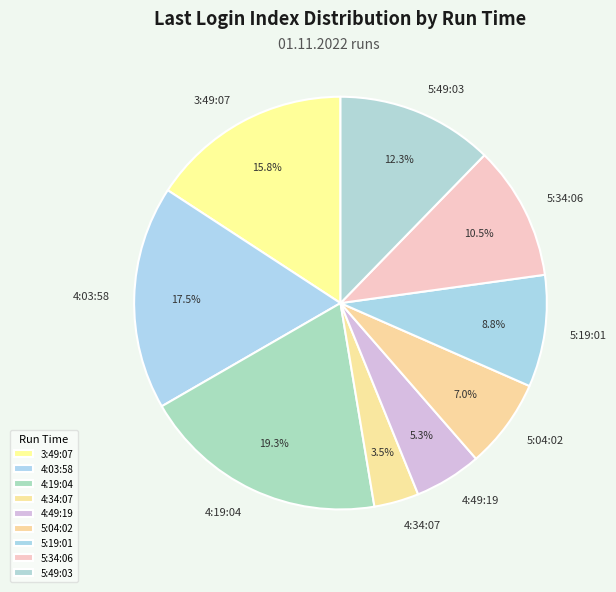

What is the smallest slice in the pie chart?

4:34:07